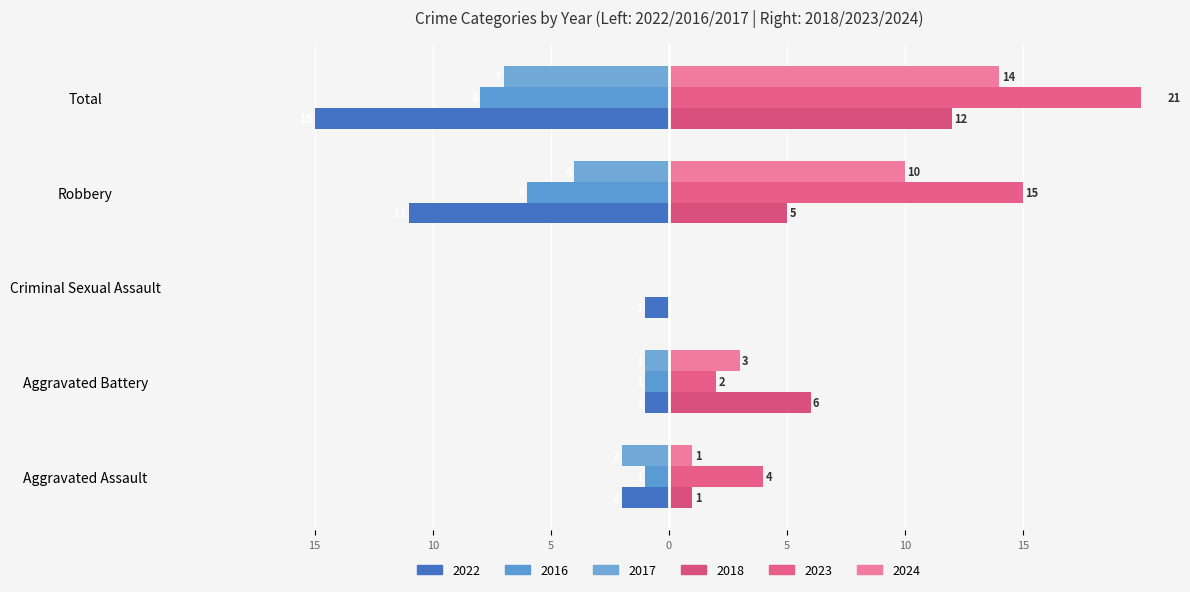

How many values in the 2024 (right) series are below 3?

2